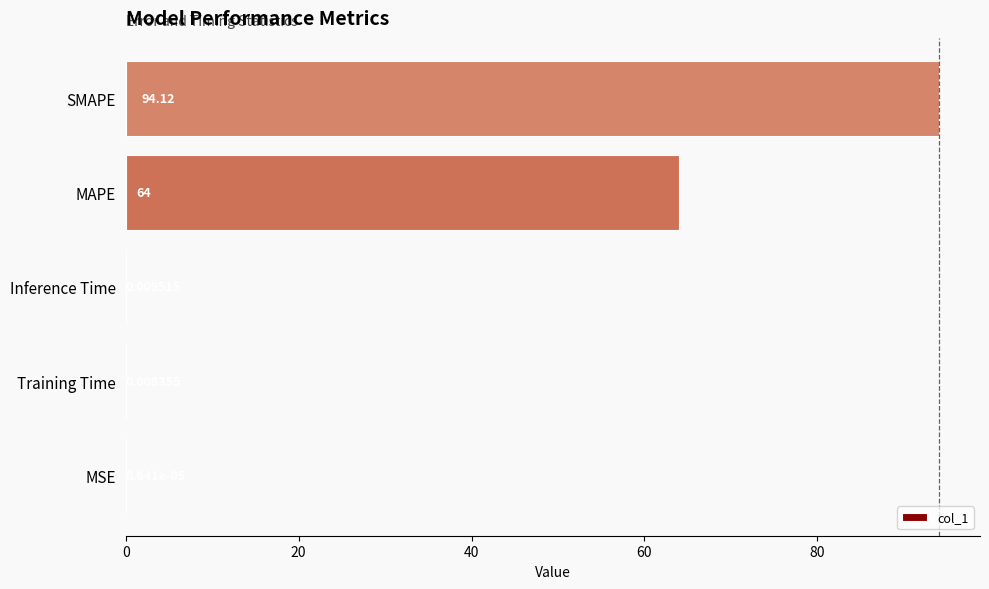

Which category has the highest value across all series?

SMAPE